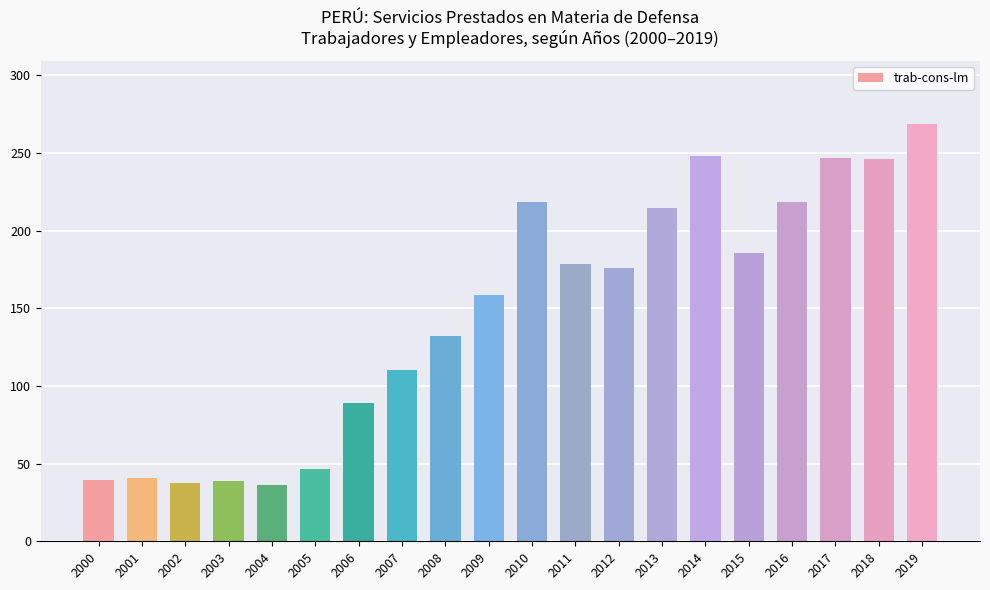

How many series are shown in this chart?

1